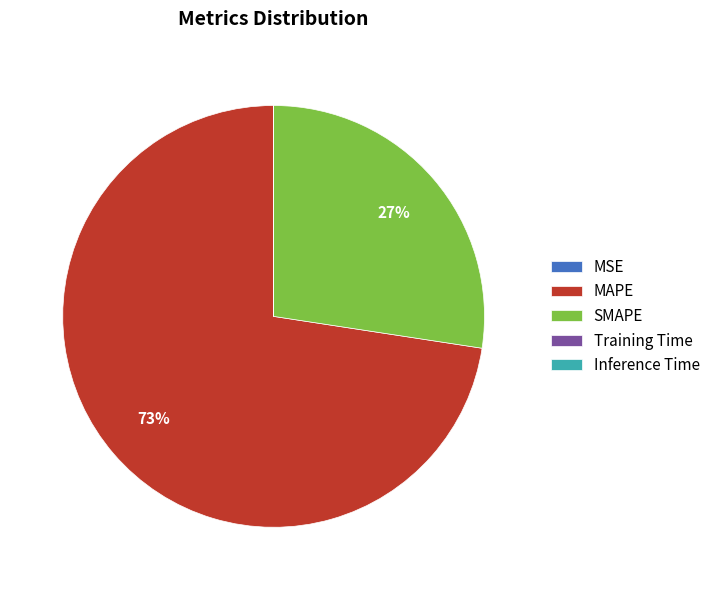

True or false: MAPE accounts for 87% of the total.

False